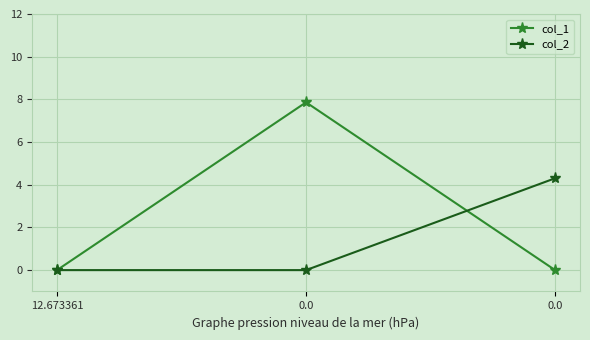

How many categories are shown in the chart?

3